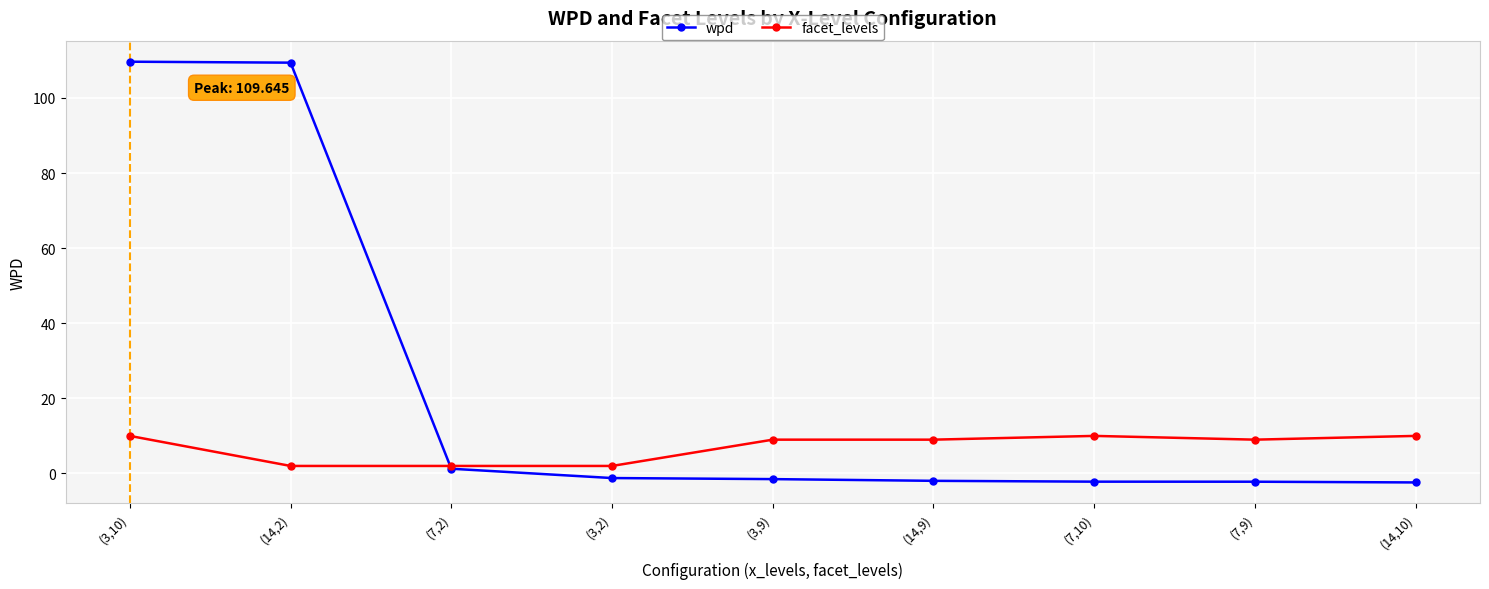

Which series has the largest total across all categories?

wpd